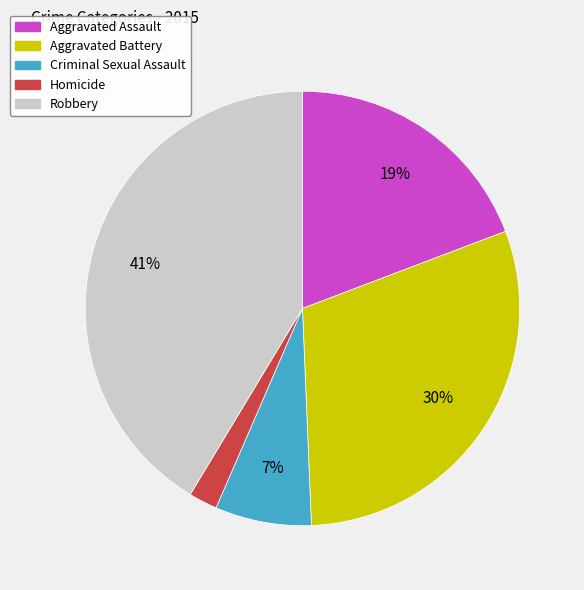

What is the smallest slice in the pie chart?

Homicide